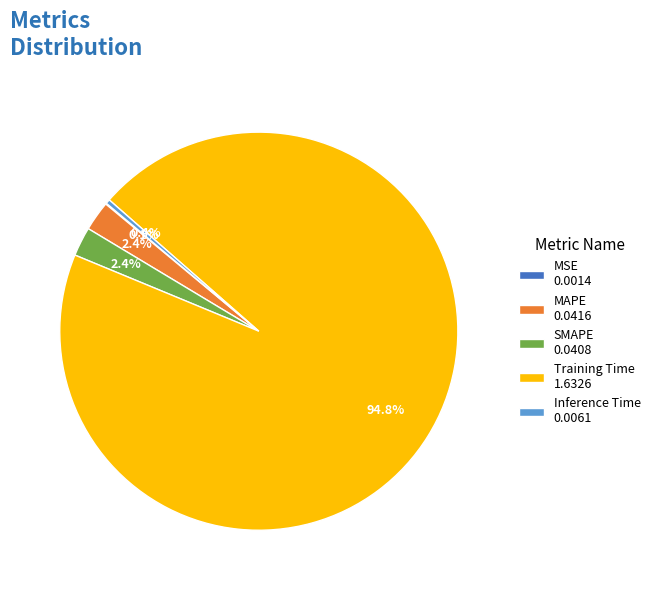

What percentage is the MAPE slice, to the nearest percent?

2%